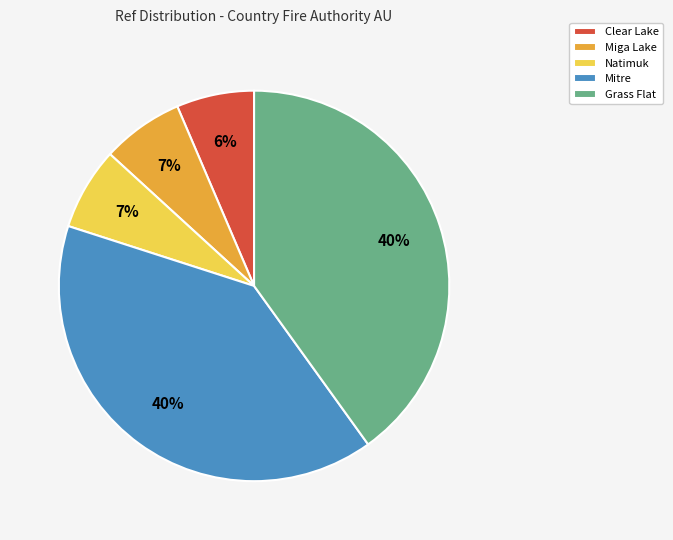

Do Grass Flat and Miga Lake together represent more than half of the pie?

No